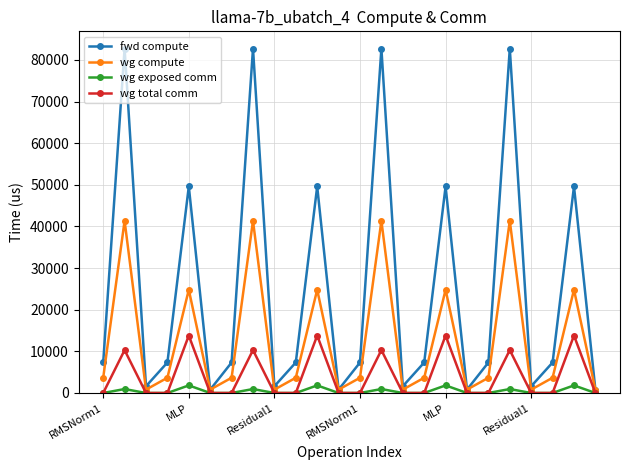

How many distinct data groups are displayed?

4